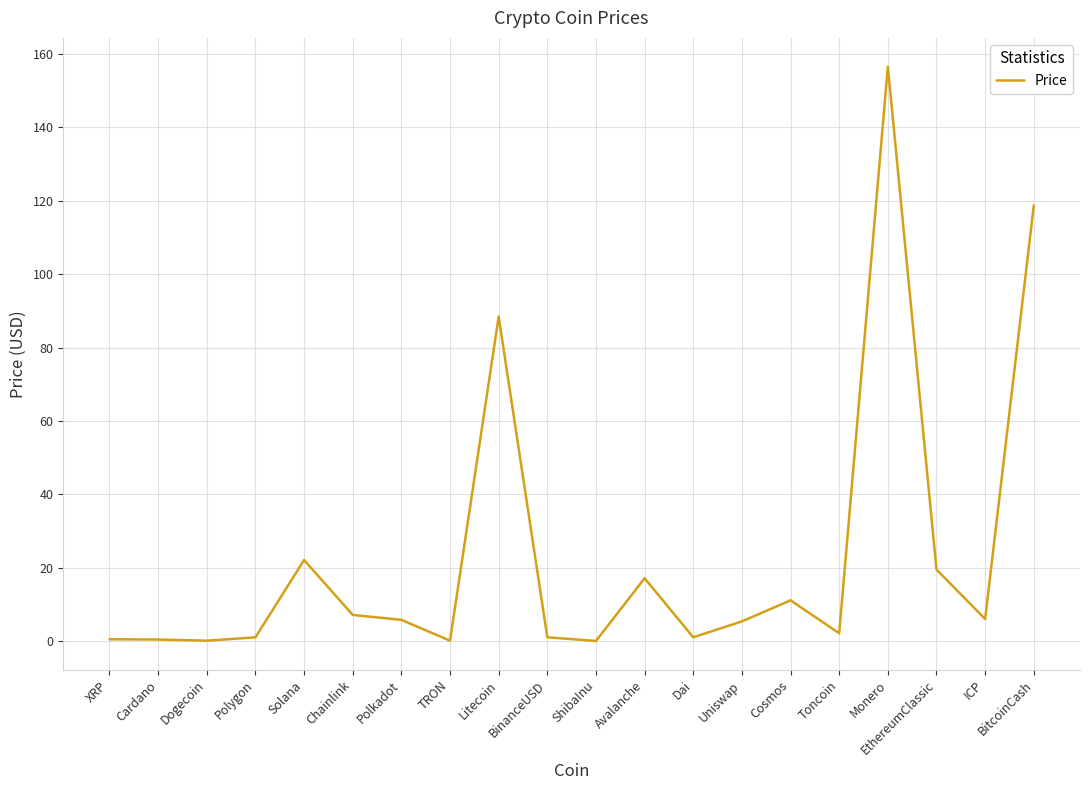

The value at EthereumClassic is 28.8. True or false?

False